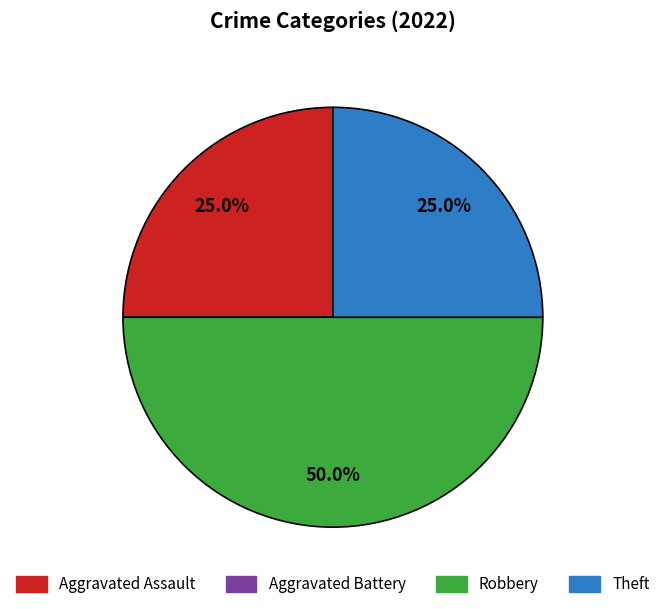

What is the largest slice in the pie chart?

Robbery